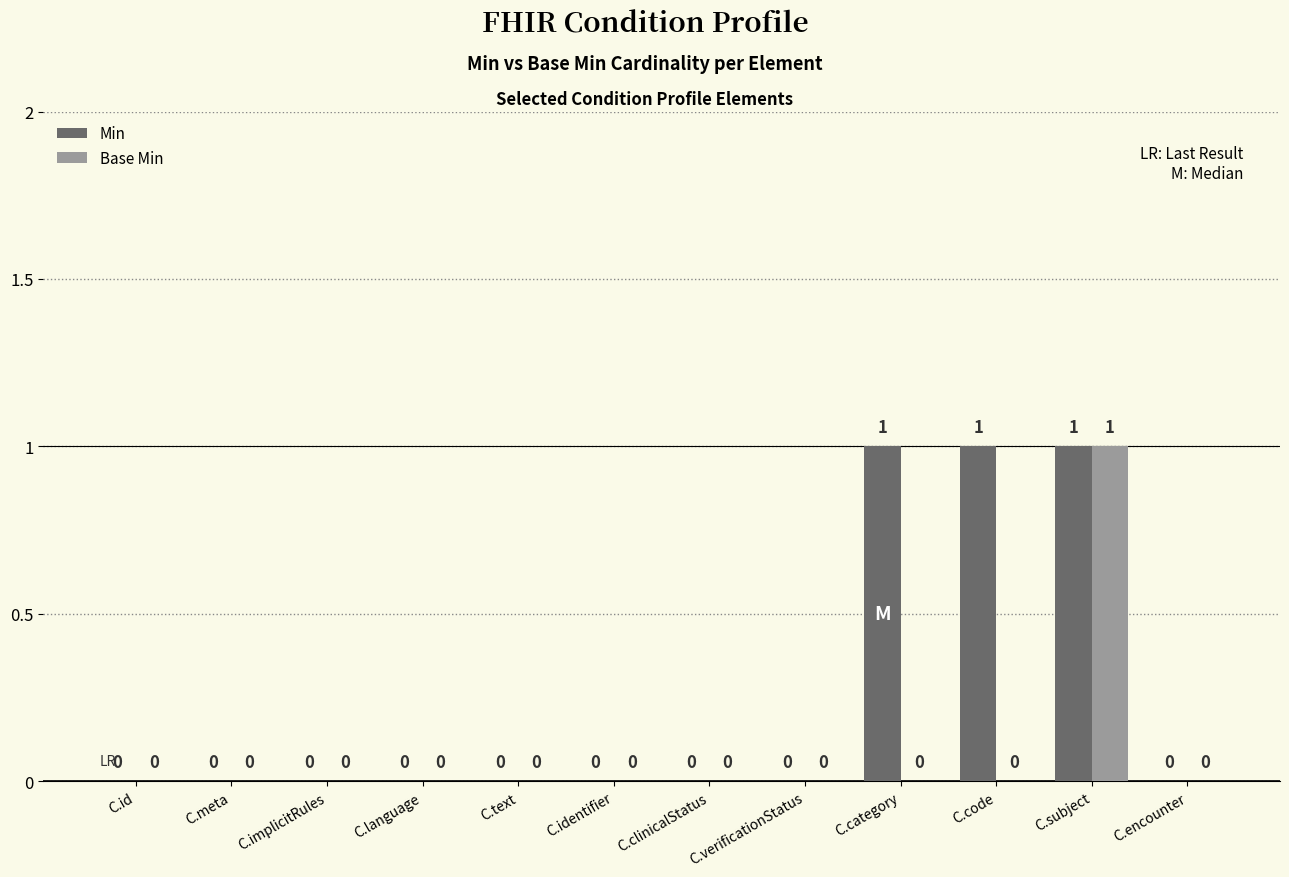

Is it true that Min equals 0 at C.category?

False